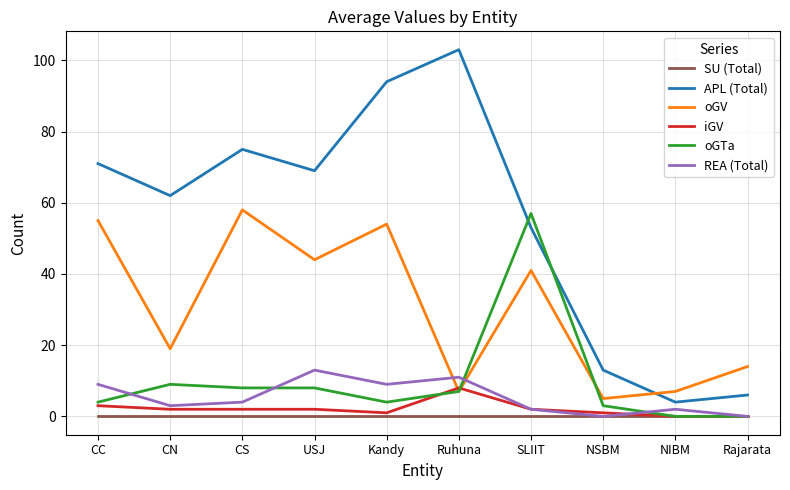

Which series has the largest total across all categories?

APL (Total)